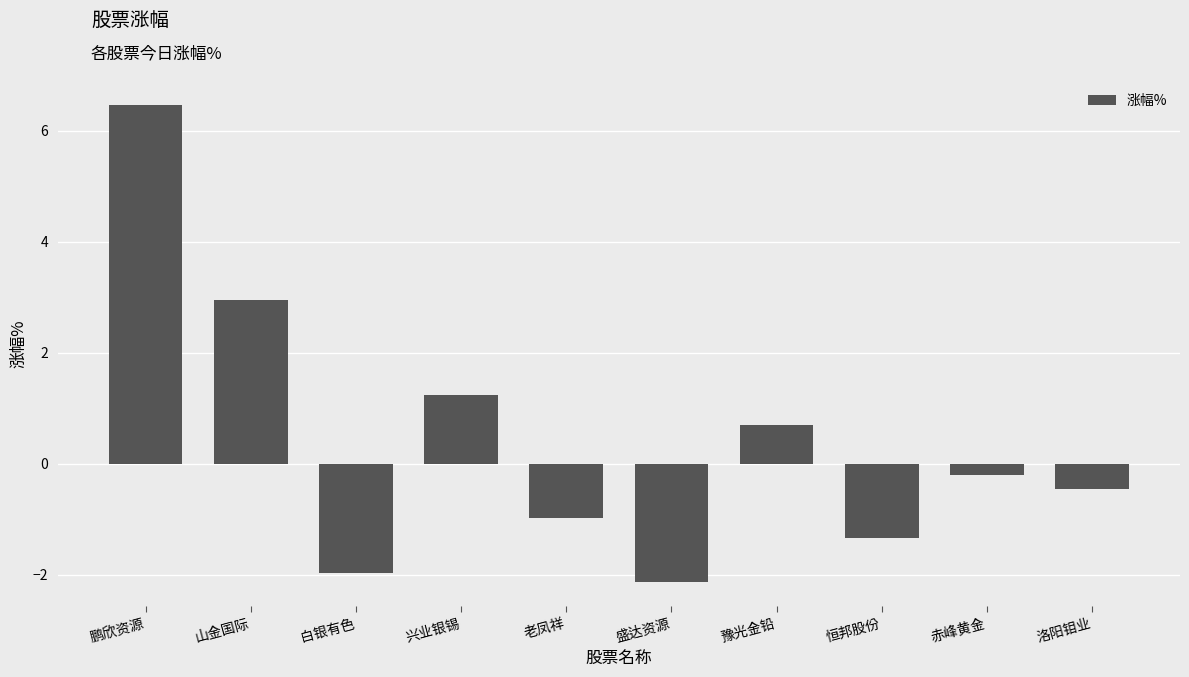

Between 兴业银锡 and 老凤祥, which is larger?

兴业银锡